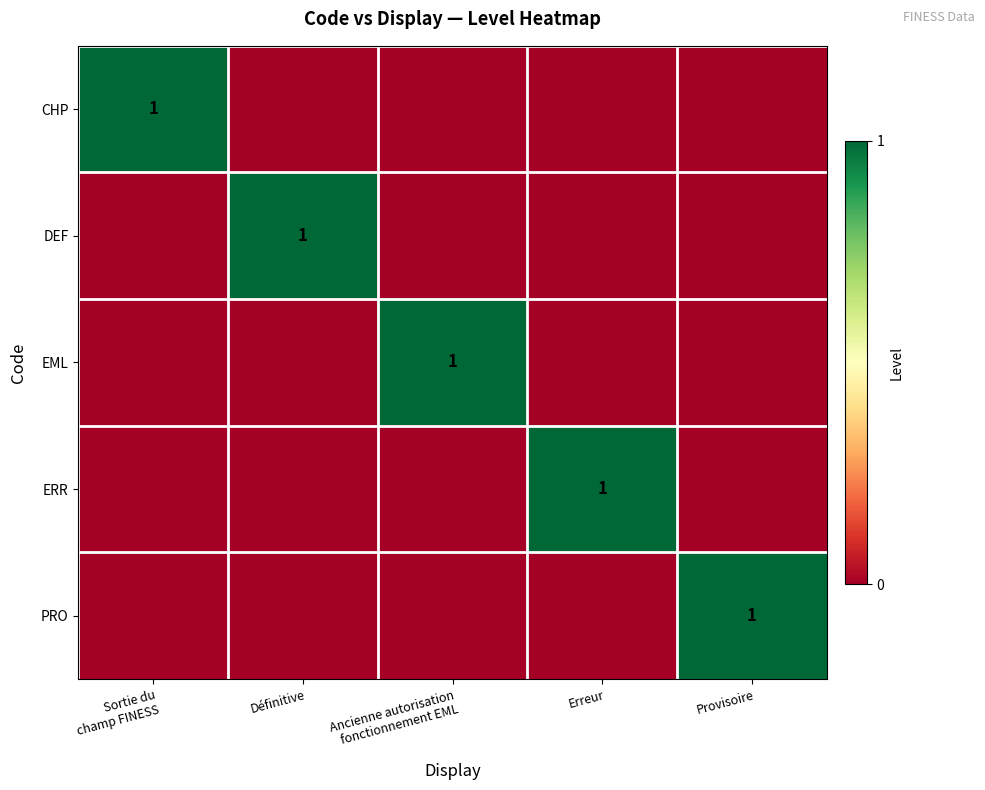

Count the ERR values in the range 0 to 1.

5